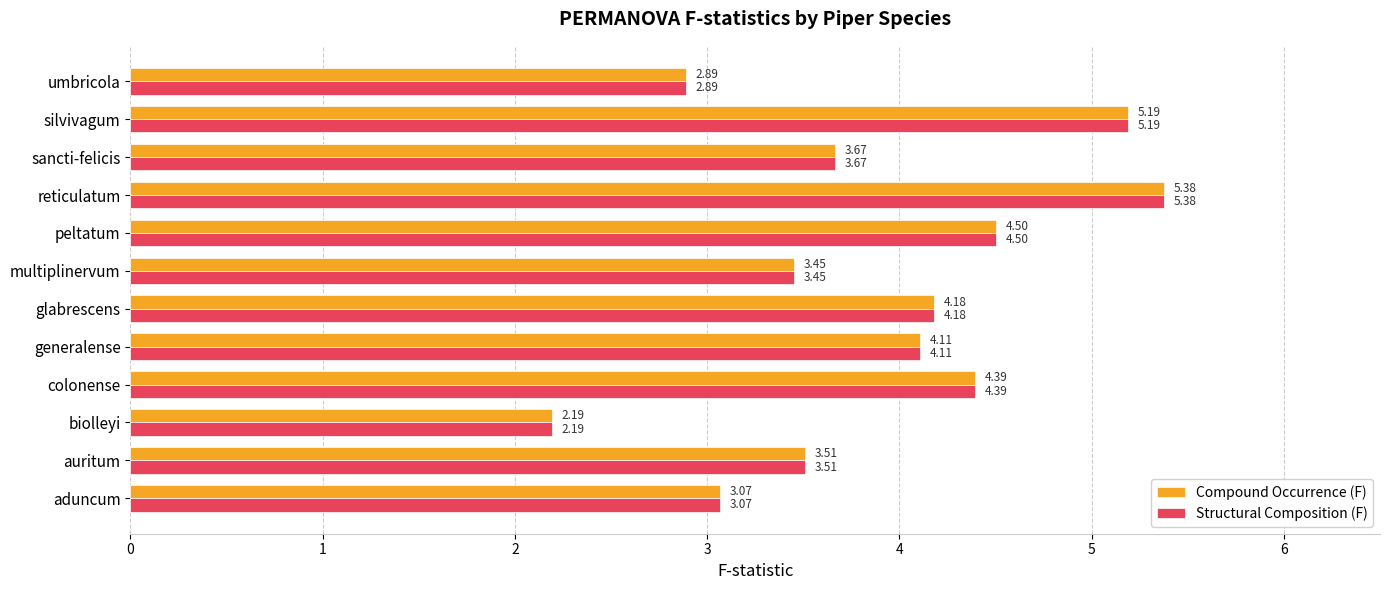

At how many categories does at least one series exceed 2?

12